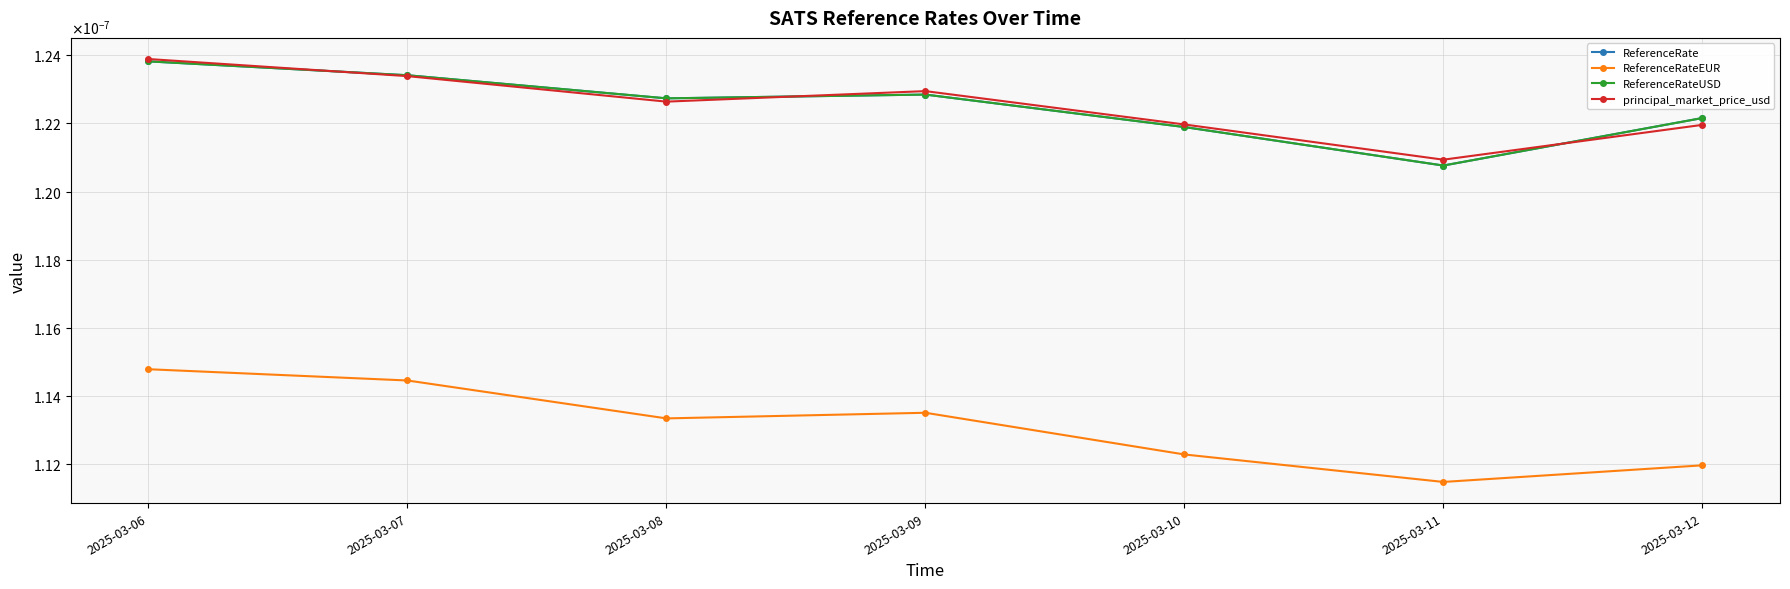

At which label does ReferenceRateUSD reach its minimum?

2025-03-11